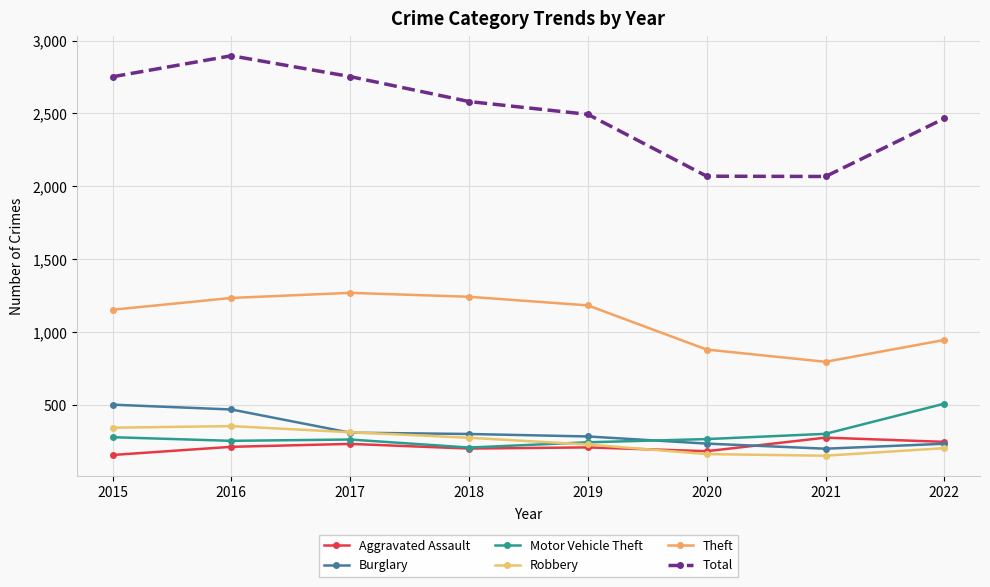

Between 2018 and 2021, which is larger?

2021